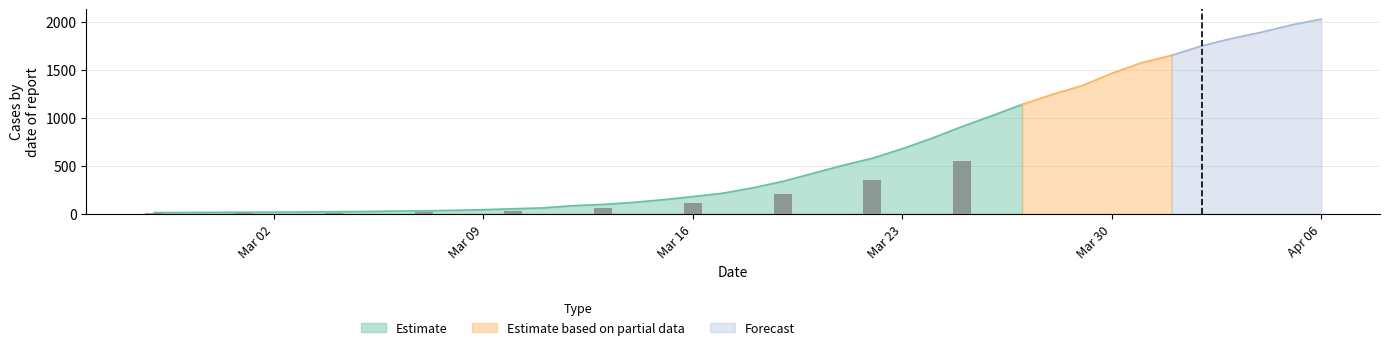

What is the difference between the maximum and minimum values?

2019